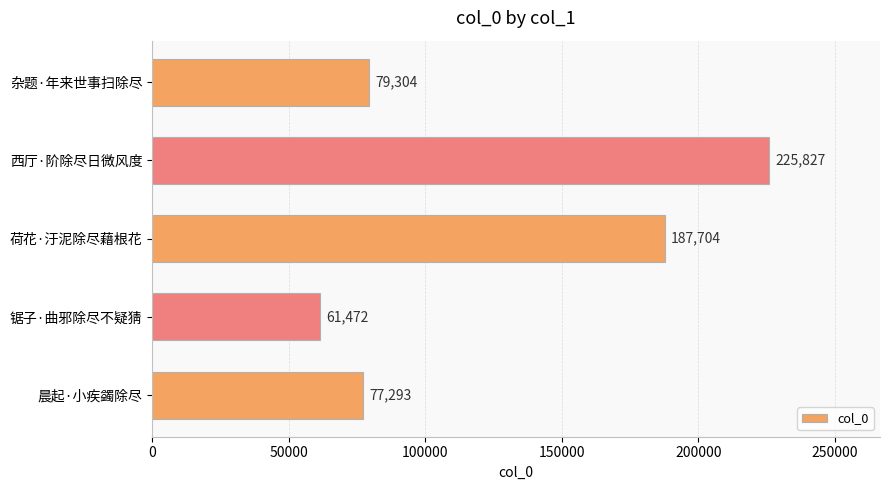

Are the bars grouped side by side (vs. stacked)?

No